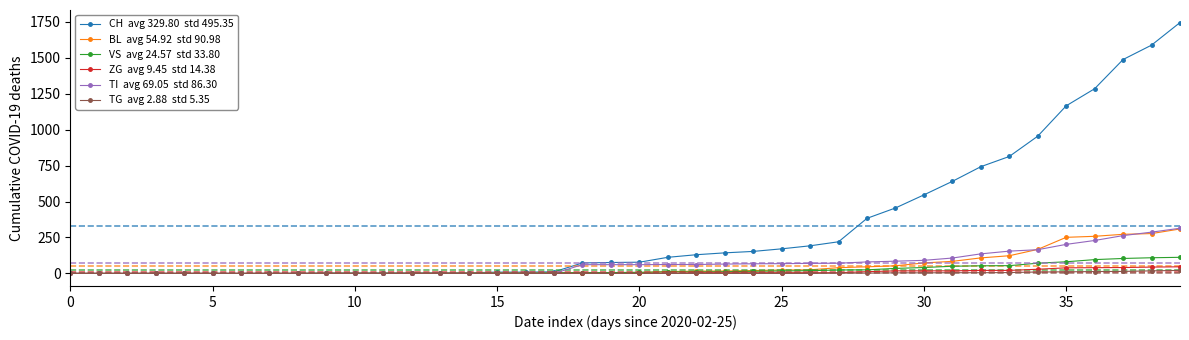

What is the maximum value shown in the chart?

1744